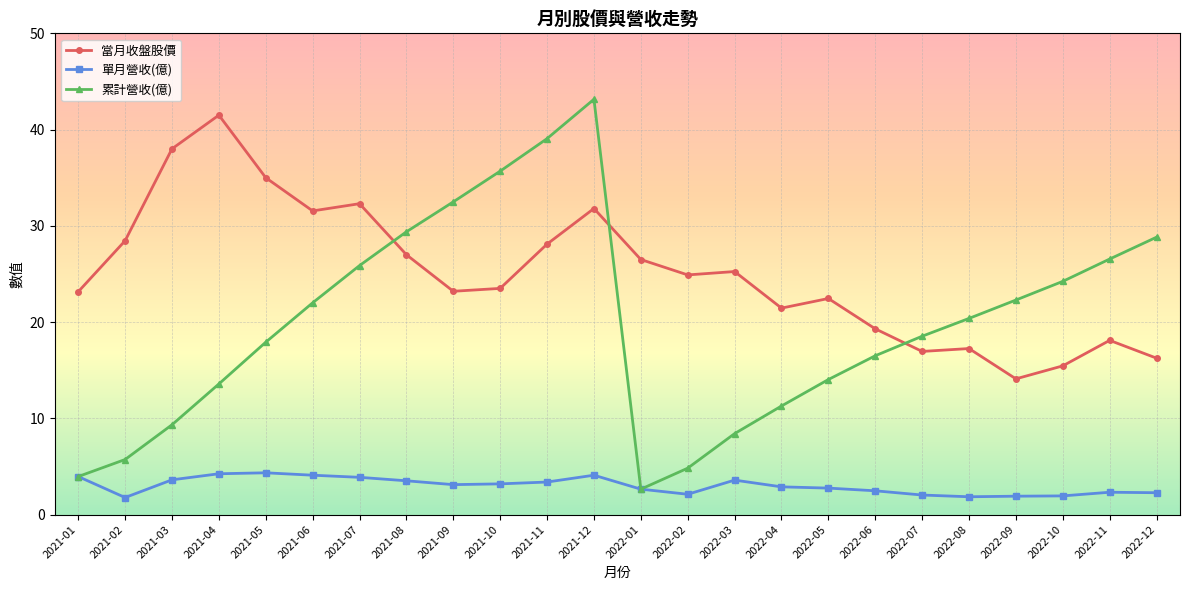

What is the minimum value shown in the chart?

1.8